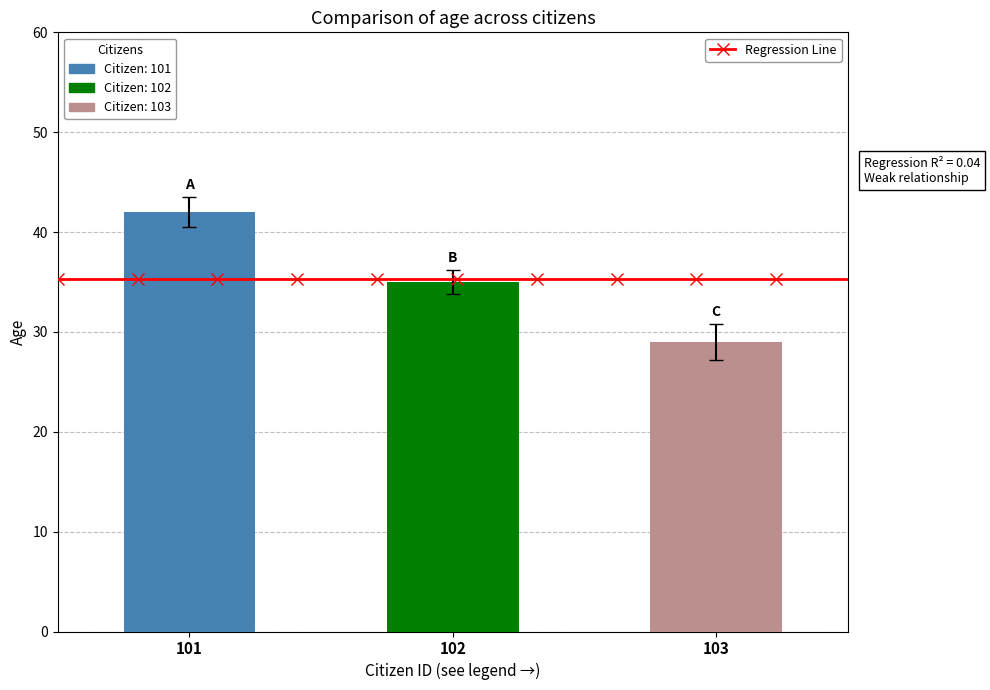

How many values are below 35?

1